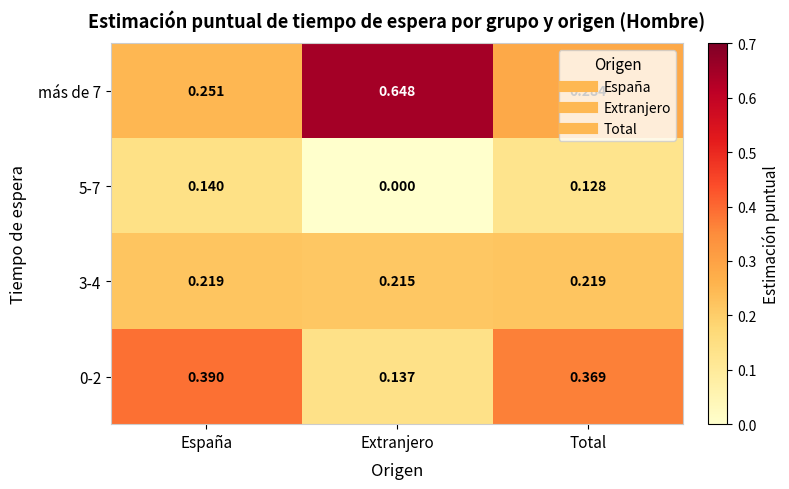

Rank the series by their average value, from highest to lowest.

más de 7, 0-2, 3-4, 5-7